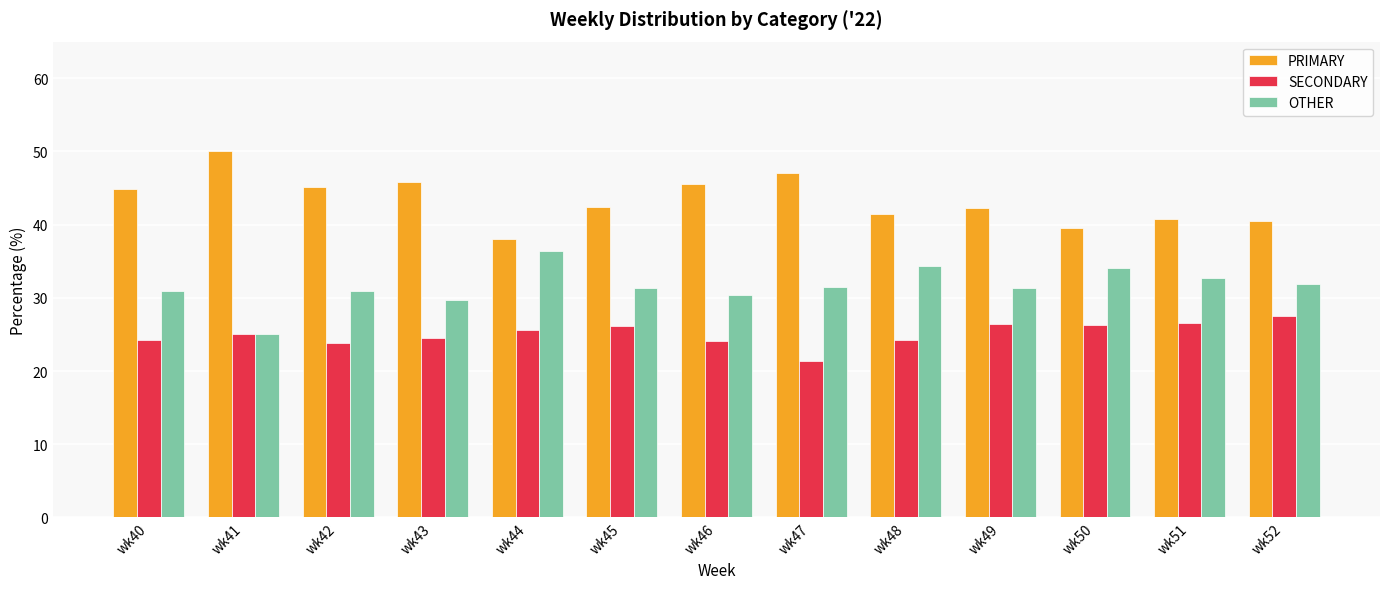

Rank the series at wk46 from lowest to highest value.

SECONDARY, OTHER, PRIMARY